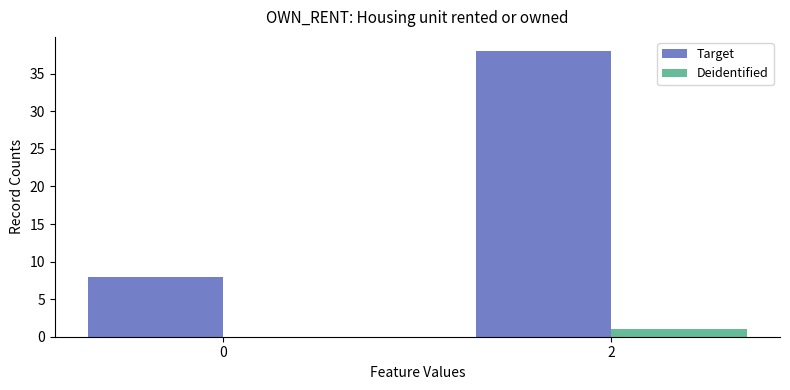

Which series has the largest range (max minus min)?

Target